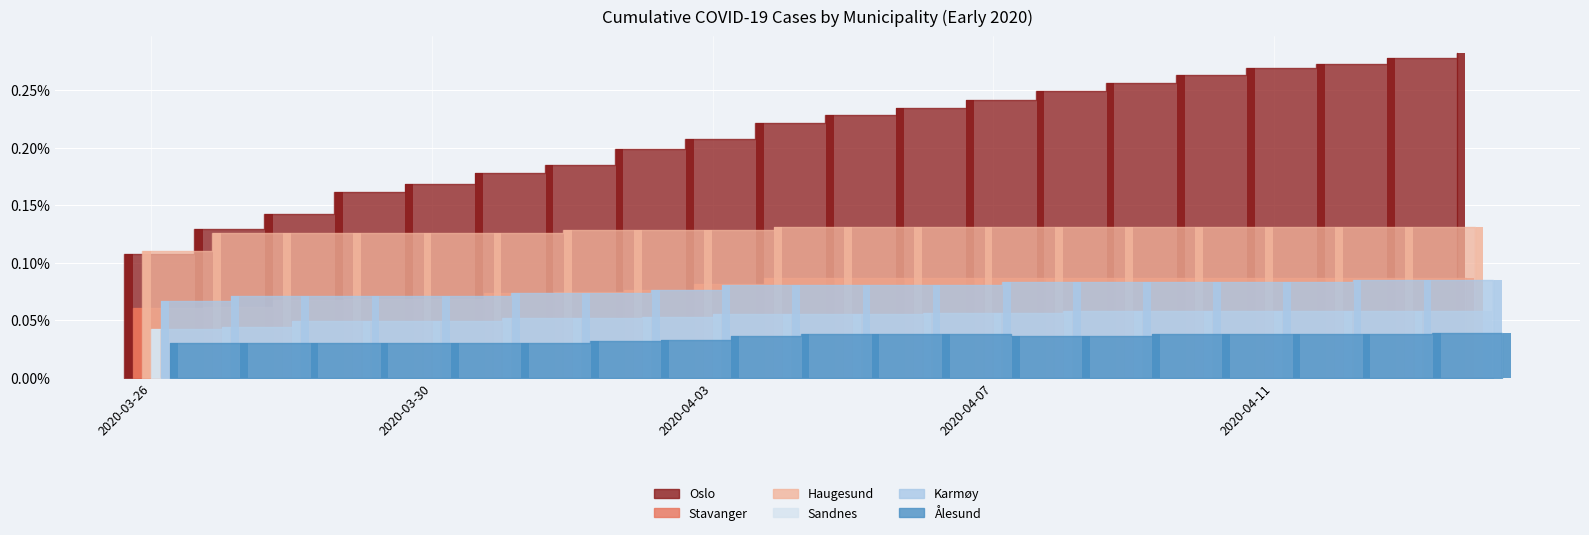

What are all the series names shown in the legend?

Oslo, Stavanger, Haugesund, Sandnes, Karmøy, Ålesund